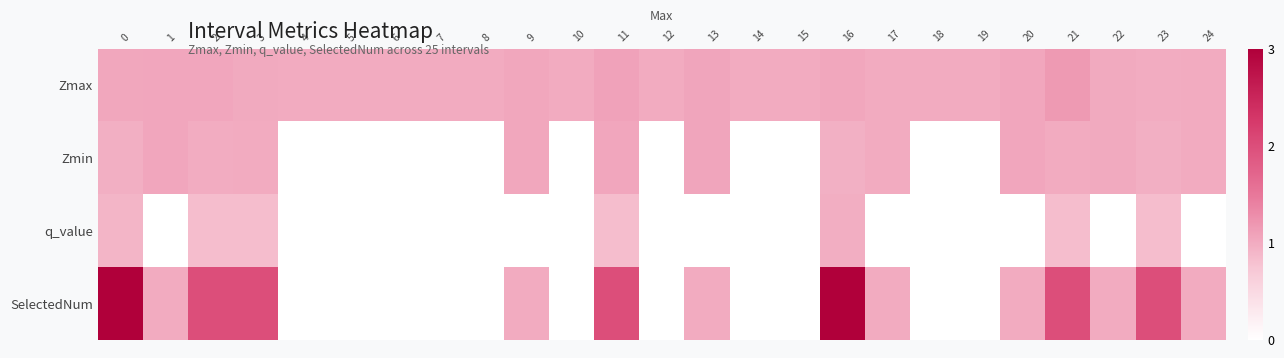

Rank the series by their maximum value, from highest to lowest.

SelectedNum, Zmax, Zmin, q_value